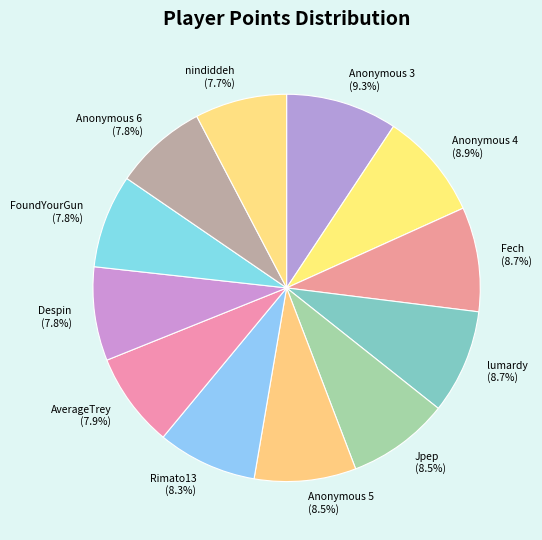

Does lumardy represent more than half of the total?

No